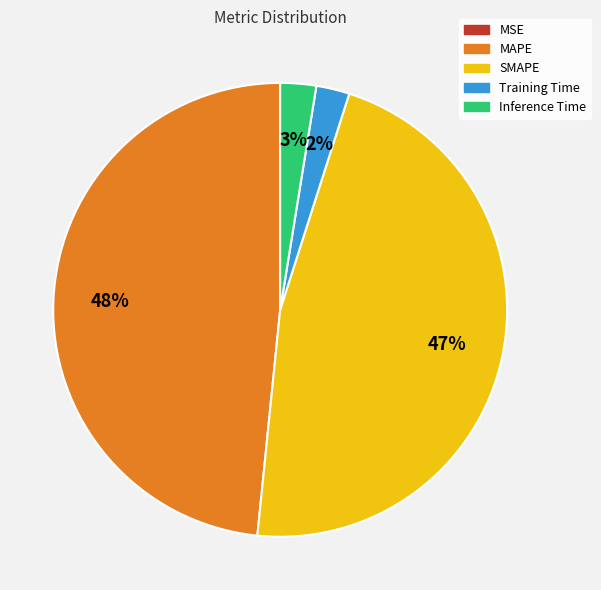

Which has a higher value, SMAPE or Training Time?

SMAPE